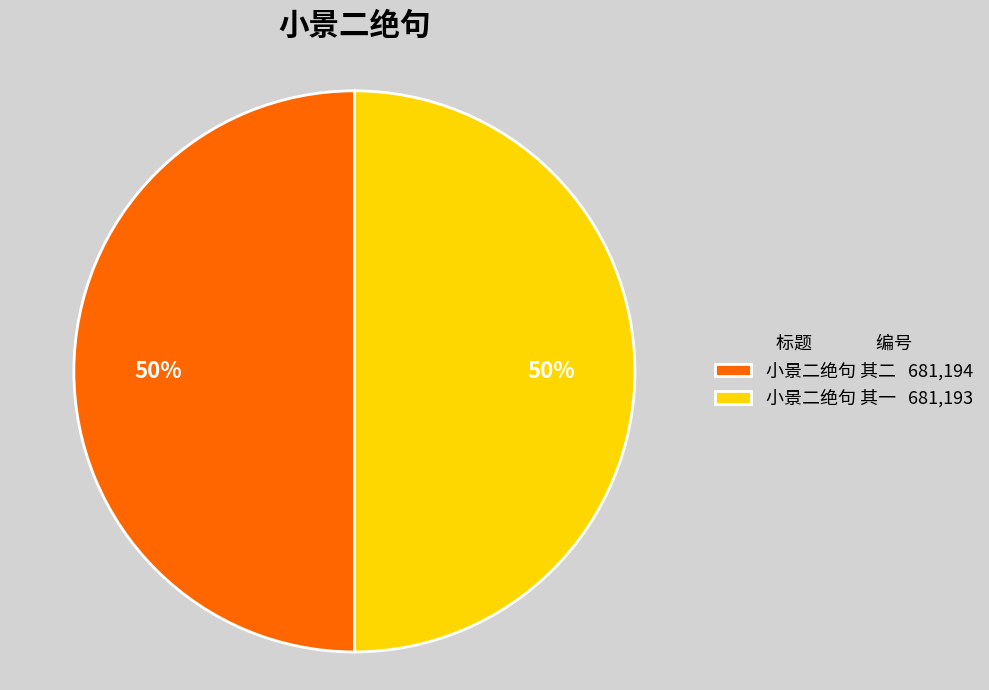

Is the sum of 小景二绝句 其二 681,194 and 小景二绝句 其一 681,193 greater than half?

Yes